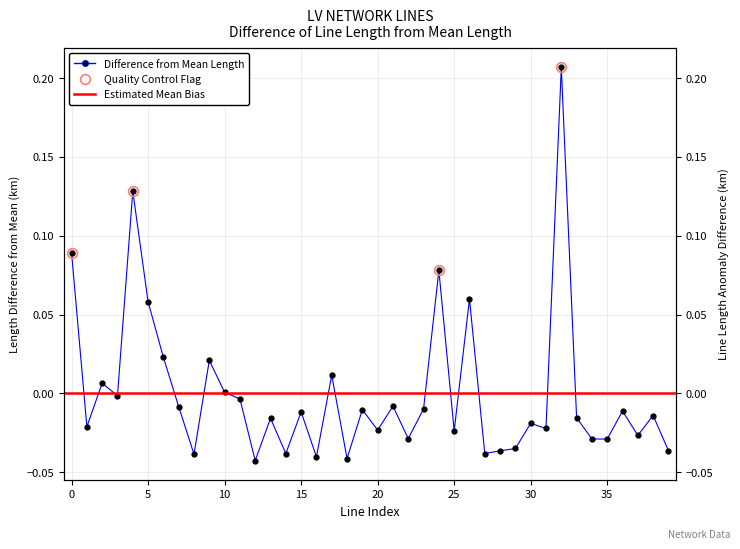

True or false: there are more than 0 points higher than both neighbors.

True